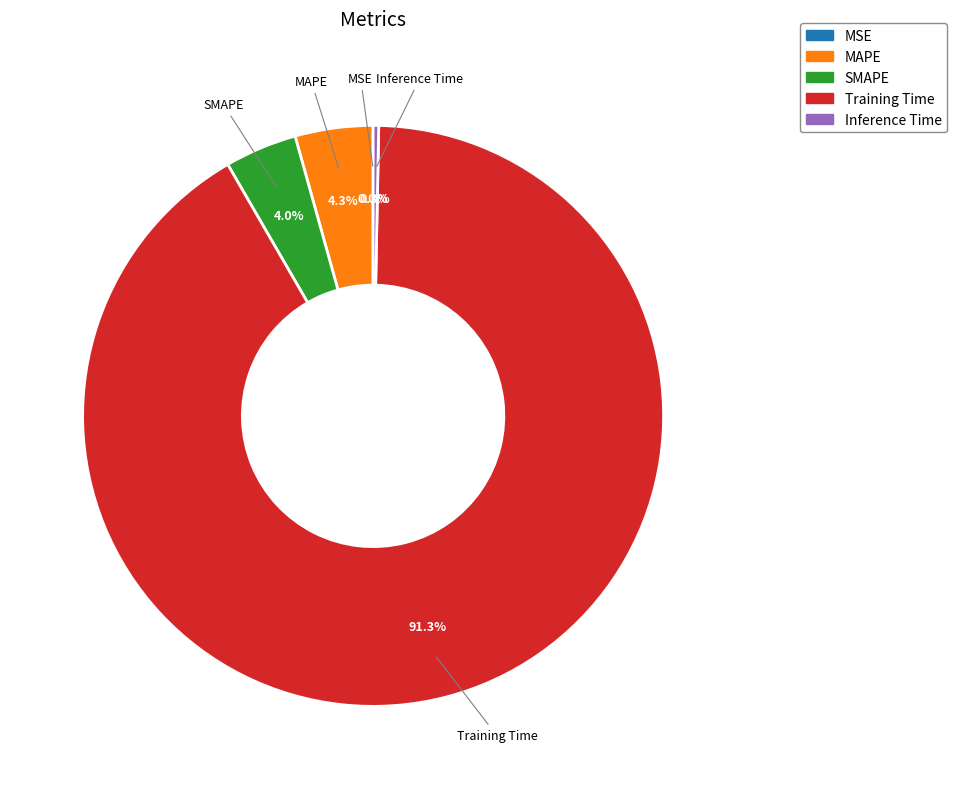

Which category has the biggest portion of the pie?

Training Time